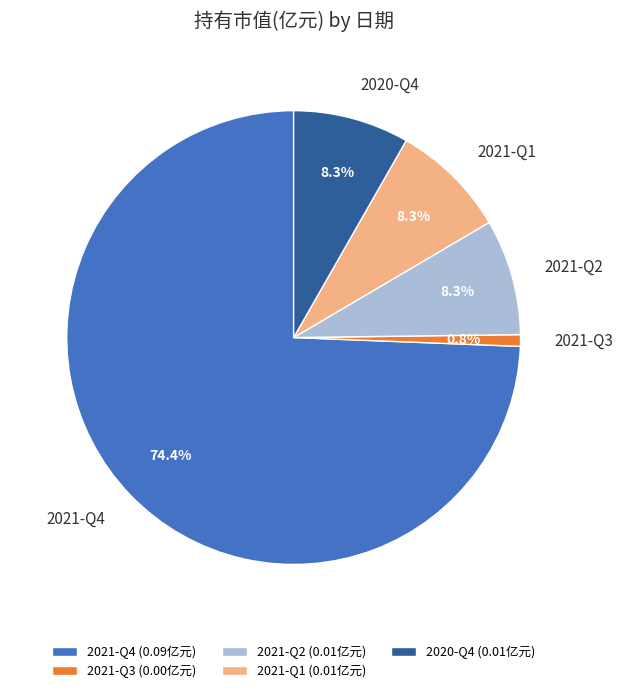

How many segments does this pie chart have?

5